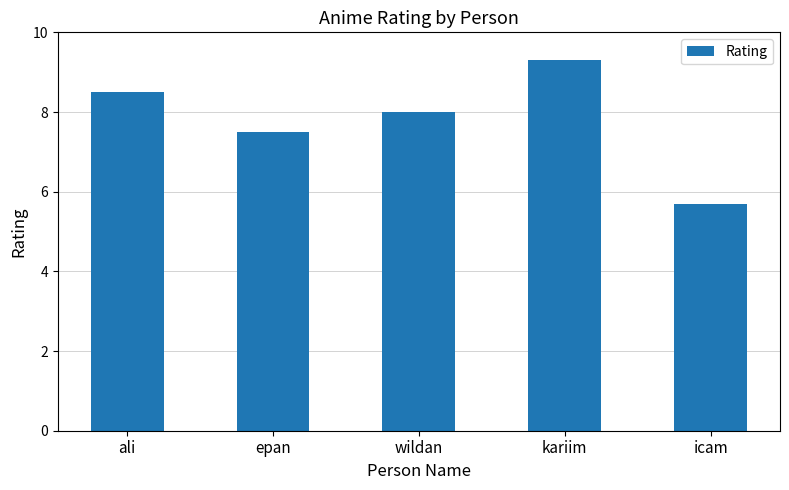

At which label is the value closest to 7?

epan